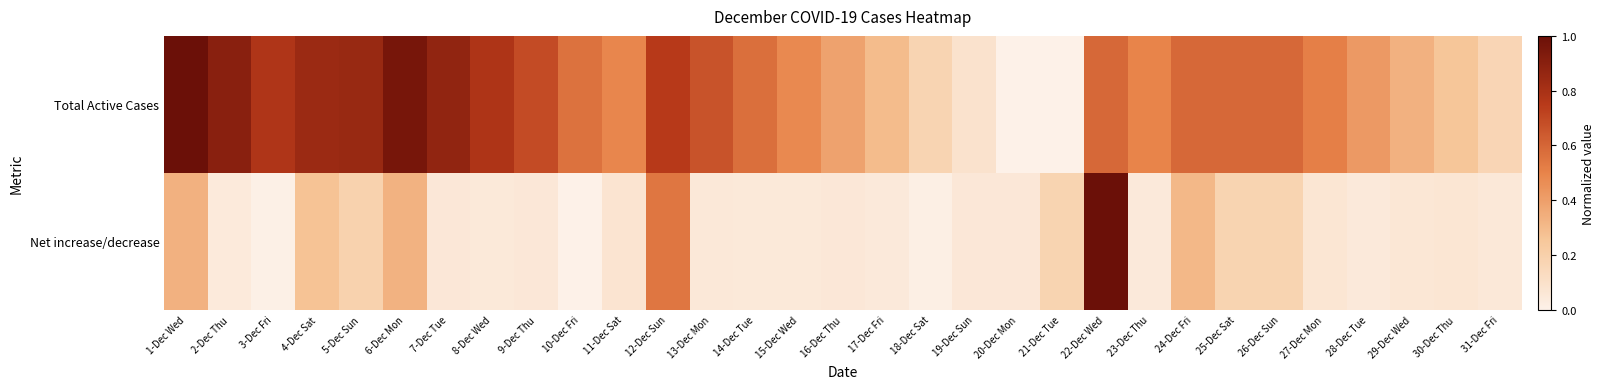

Count the number of categories in the chart.

31